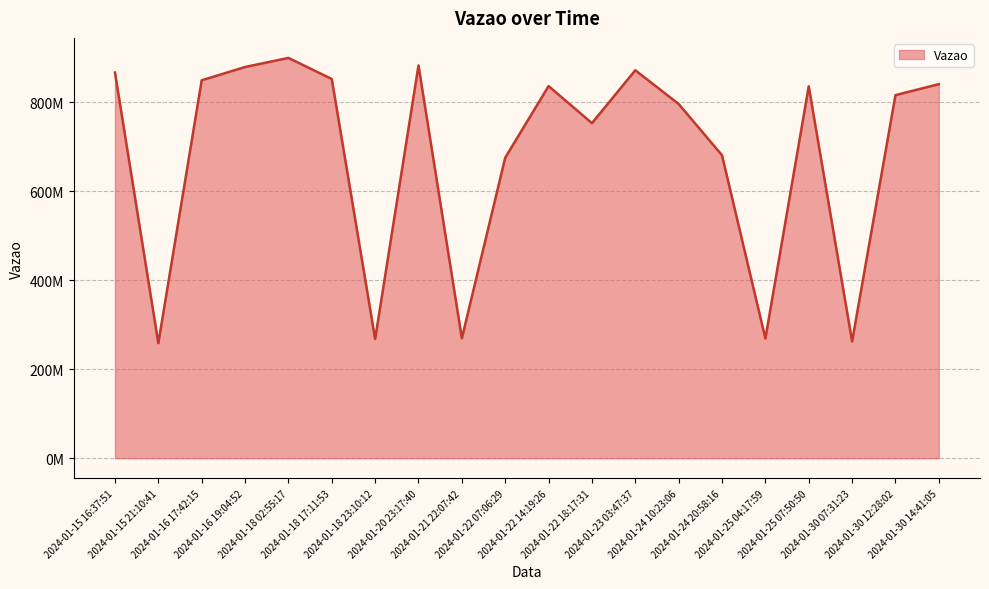

What is the sum of all values?

13668416443